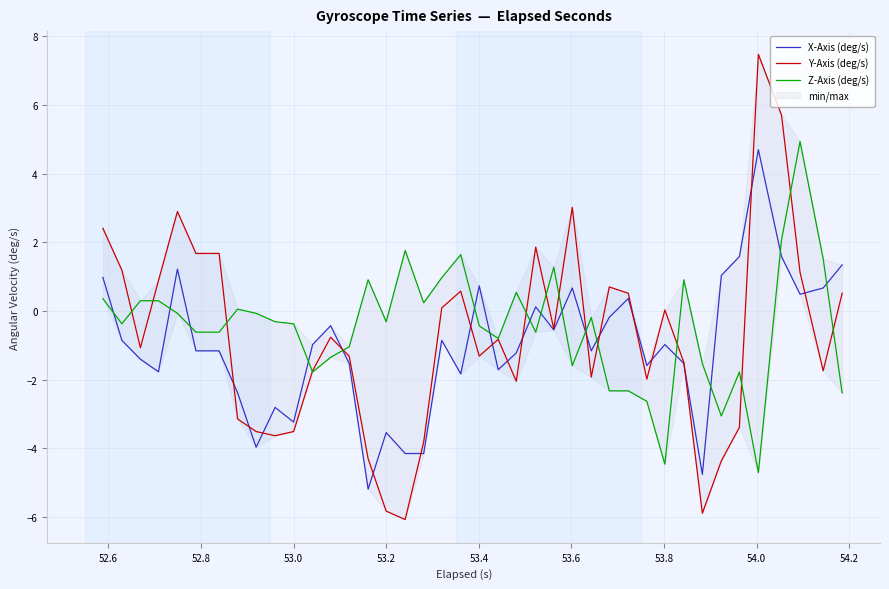

How many times do Z-Axis (deg/s) and X-Axis (deg/s) cross each other?

16